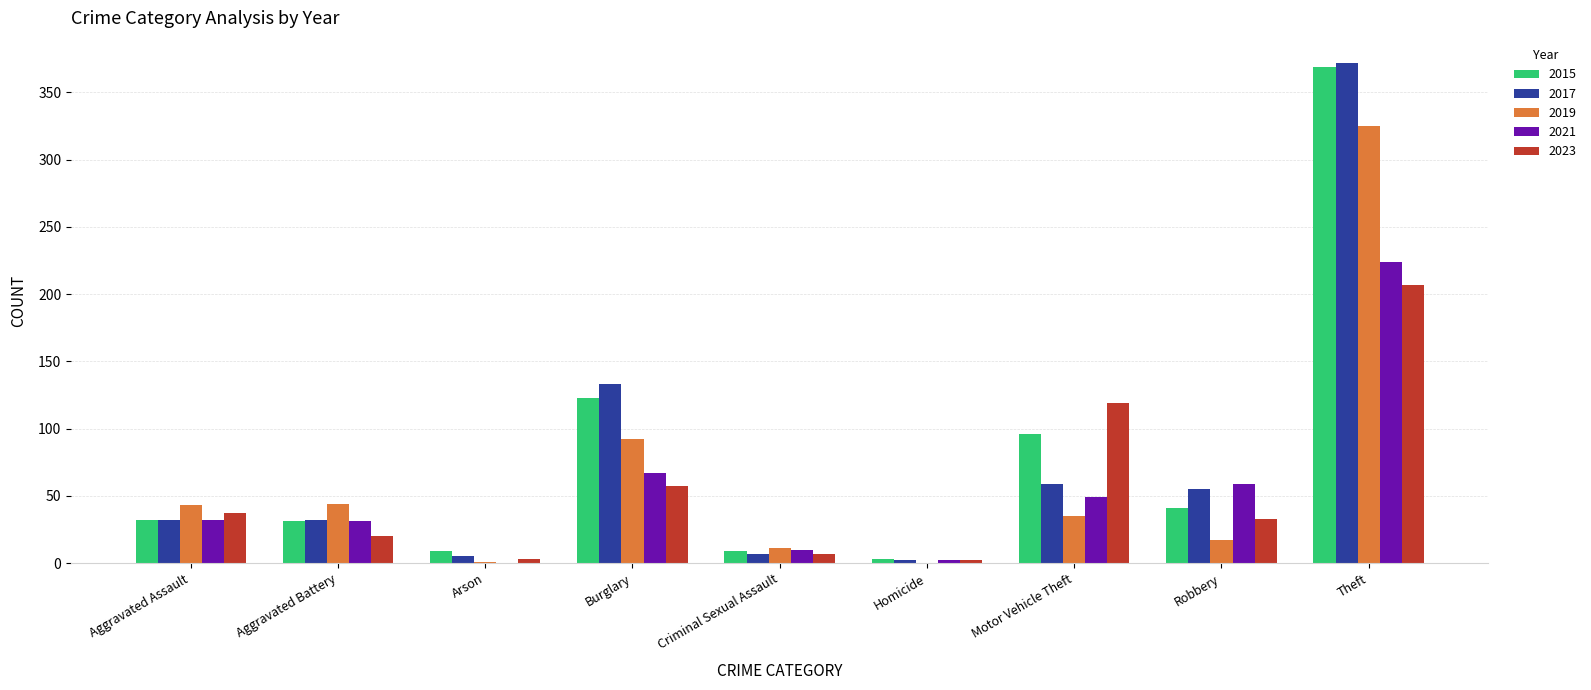

What are all the series names shown in the legend?

2015, 2017, 2019, 2021, 2023